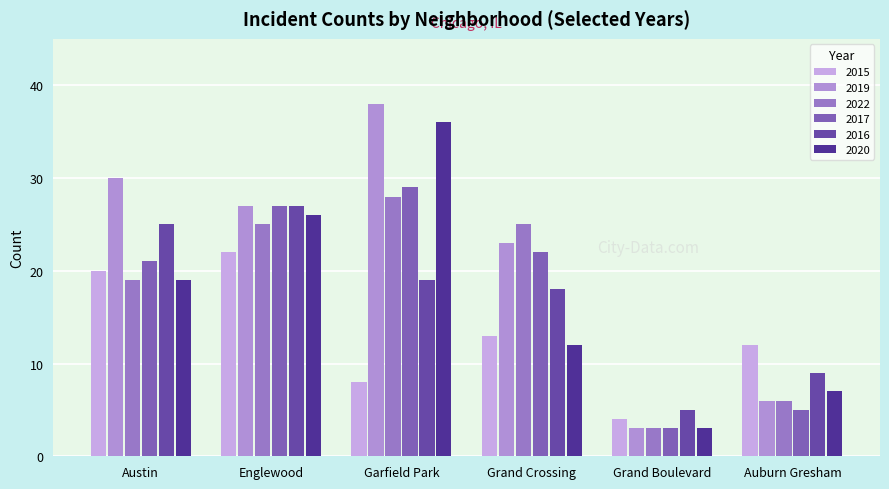

What is the total value across all series at Auburn Gresham?

45